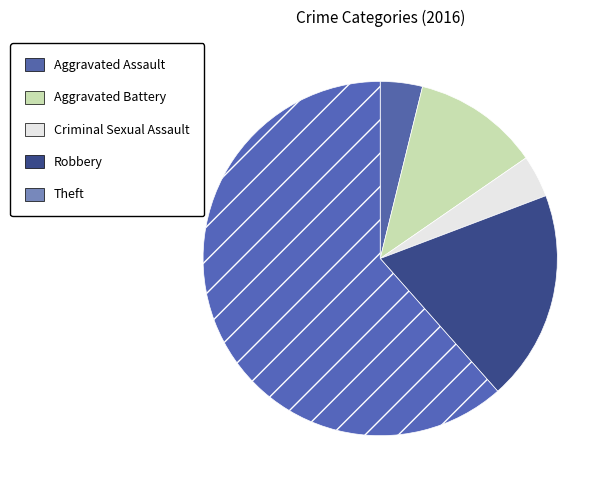

Rank the categories by value from highest to lowest.

Theft, Robbery, Aggravated Battery, Aggravated Assault, Criminal Sexual Assault